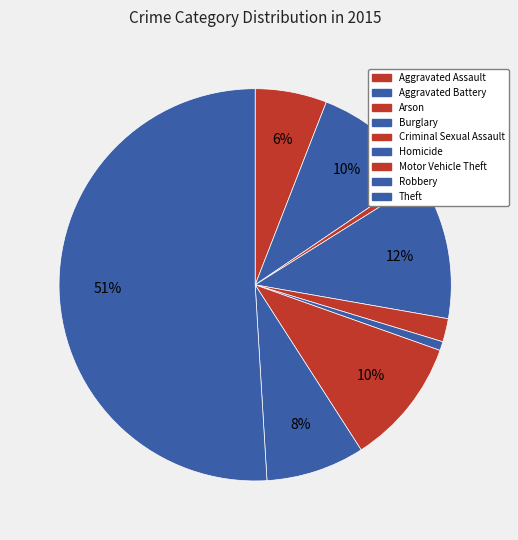

Rank the categories by value from highest to lowest.

Theft, Burglary, Motor Vehicle Theft, Aggravated Battery, Robbery, Aggravated Assault, Criminal Sexual Assault, Homicide, Arson